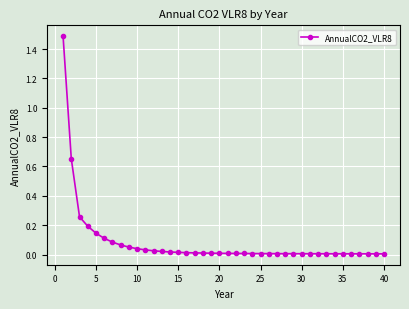

What is the difference between the maximum and minimum values?

1.5